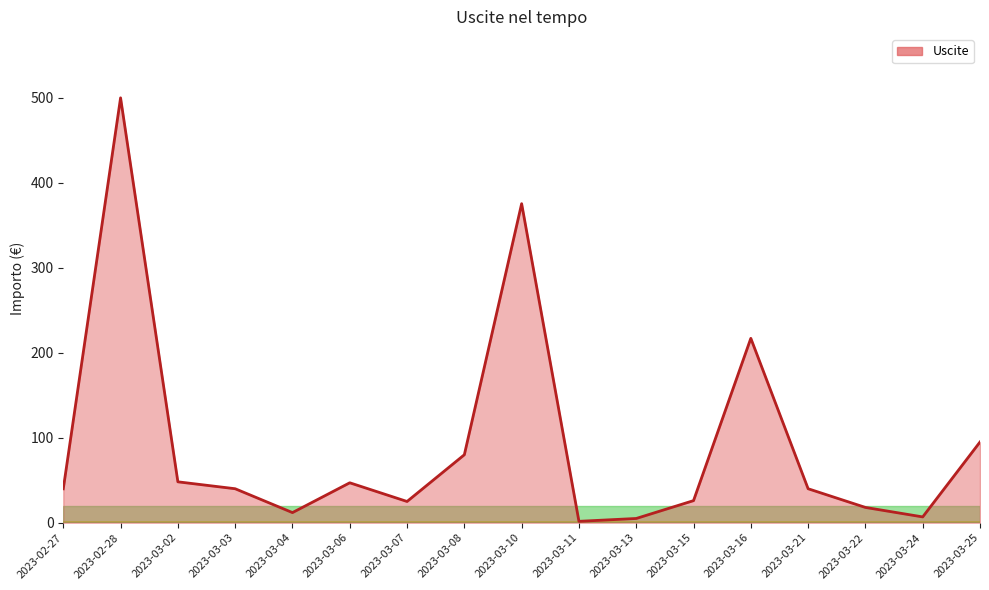

Which label corresponds to the largest value in the chart?

2023-02-28